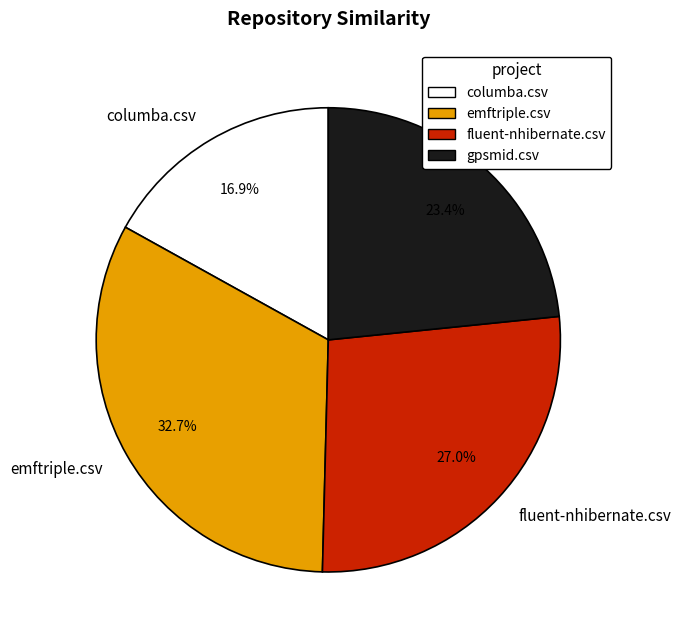

Does gpsmid.csv represent more than half of the total?

No